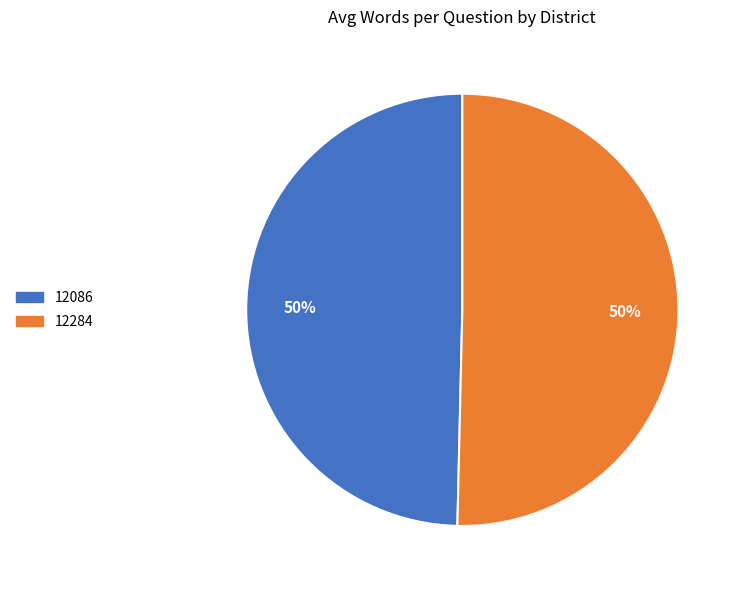

True or false: 12086 accounts for 56% of the total.

False